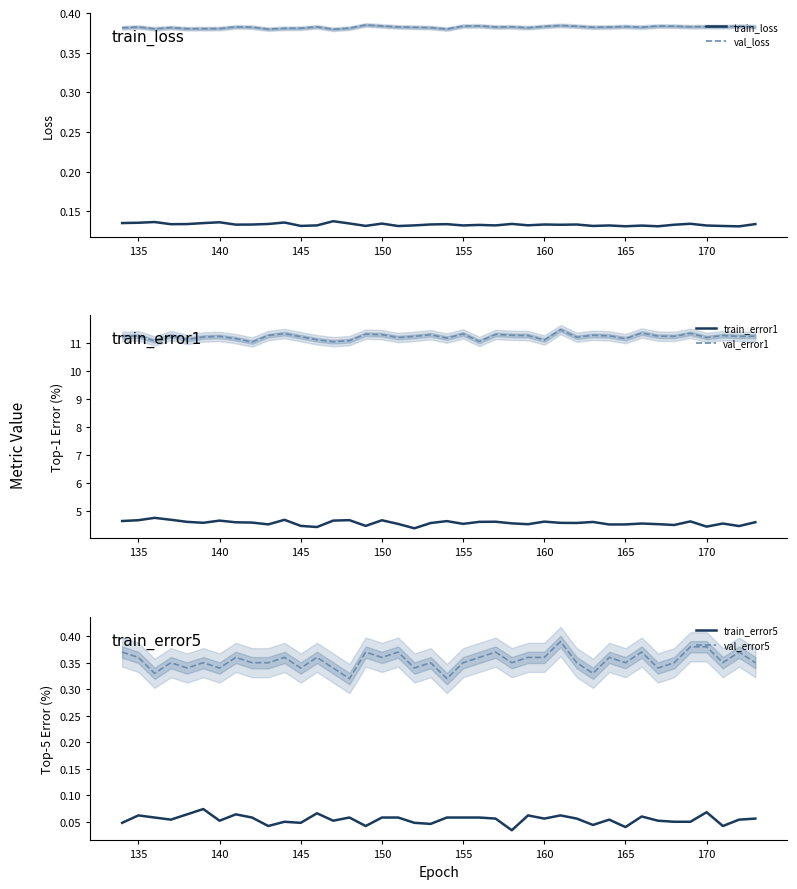

True or false: train_error1 and val_error1 cross at least once.

False